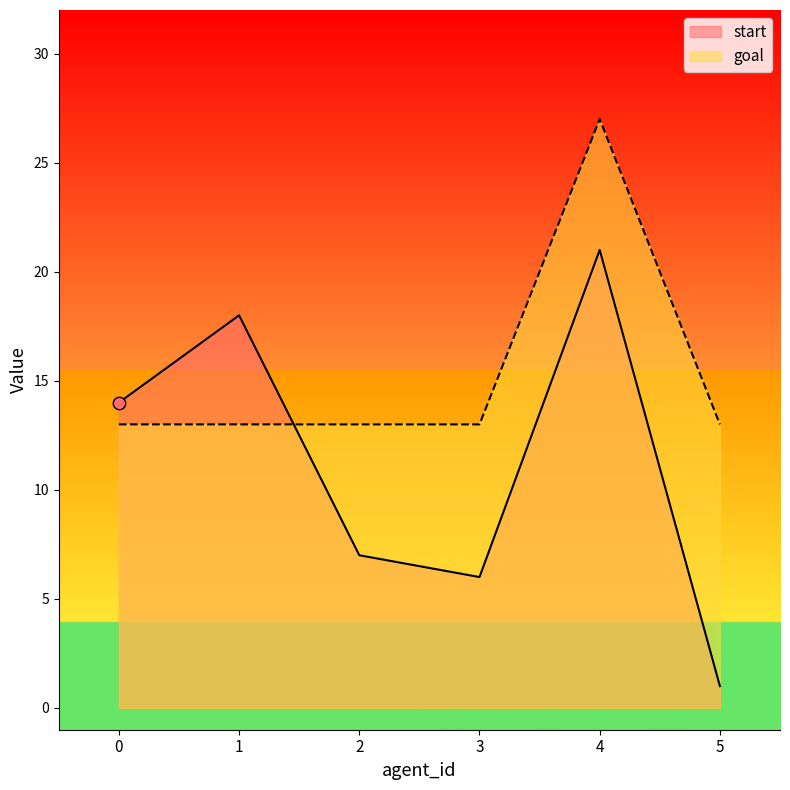

Which series has the widest spread of Y values?

start